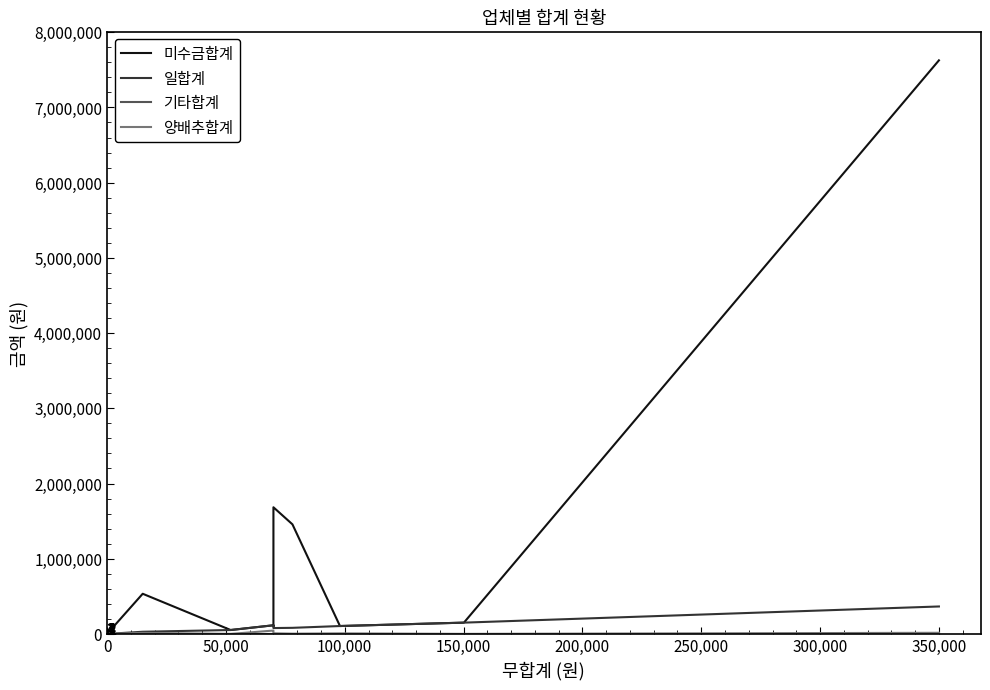

How many data points in 일합계 are above 0?

9